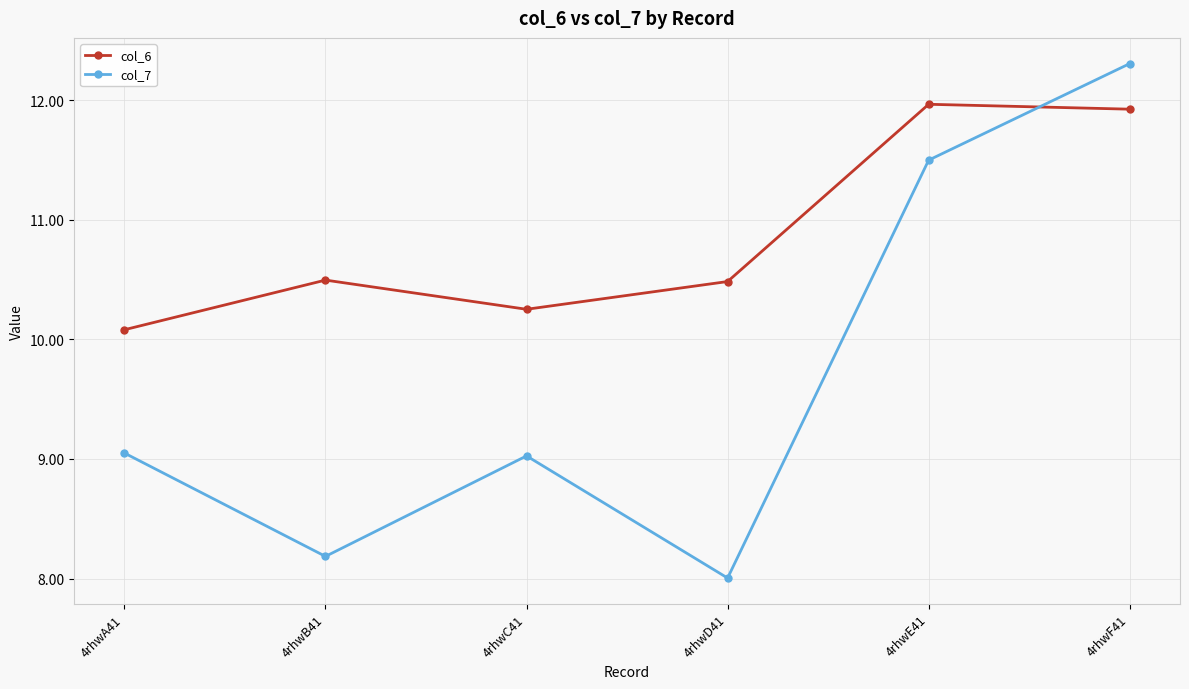

What is the average value of the col_7 series?

9.7